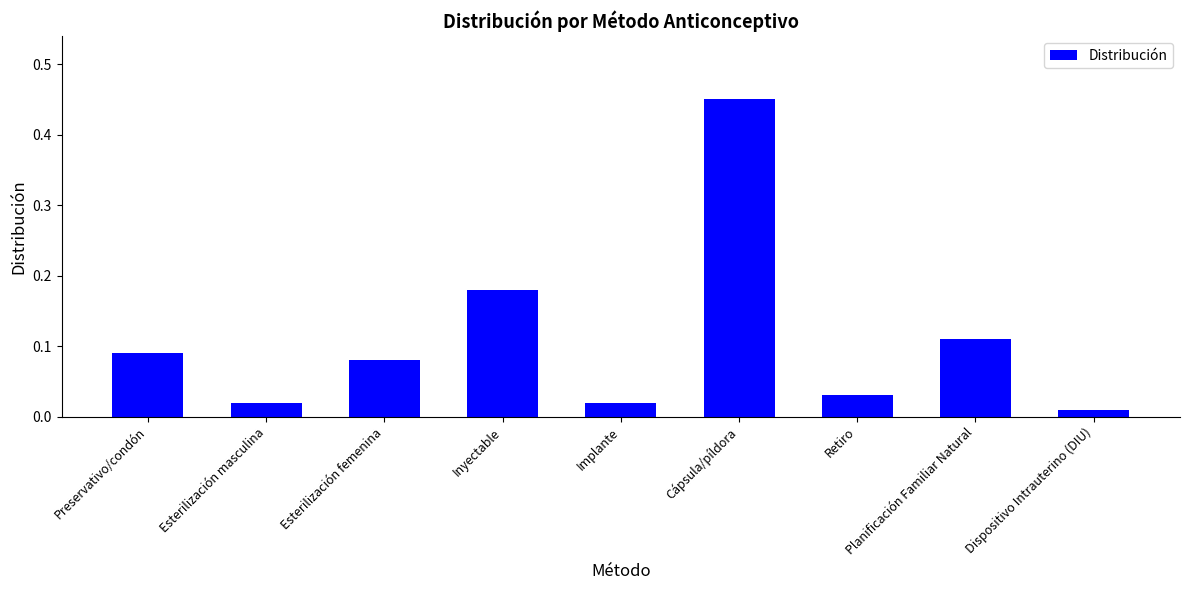

What is the change in value from Esterilización femenina to Implante?

-0.1